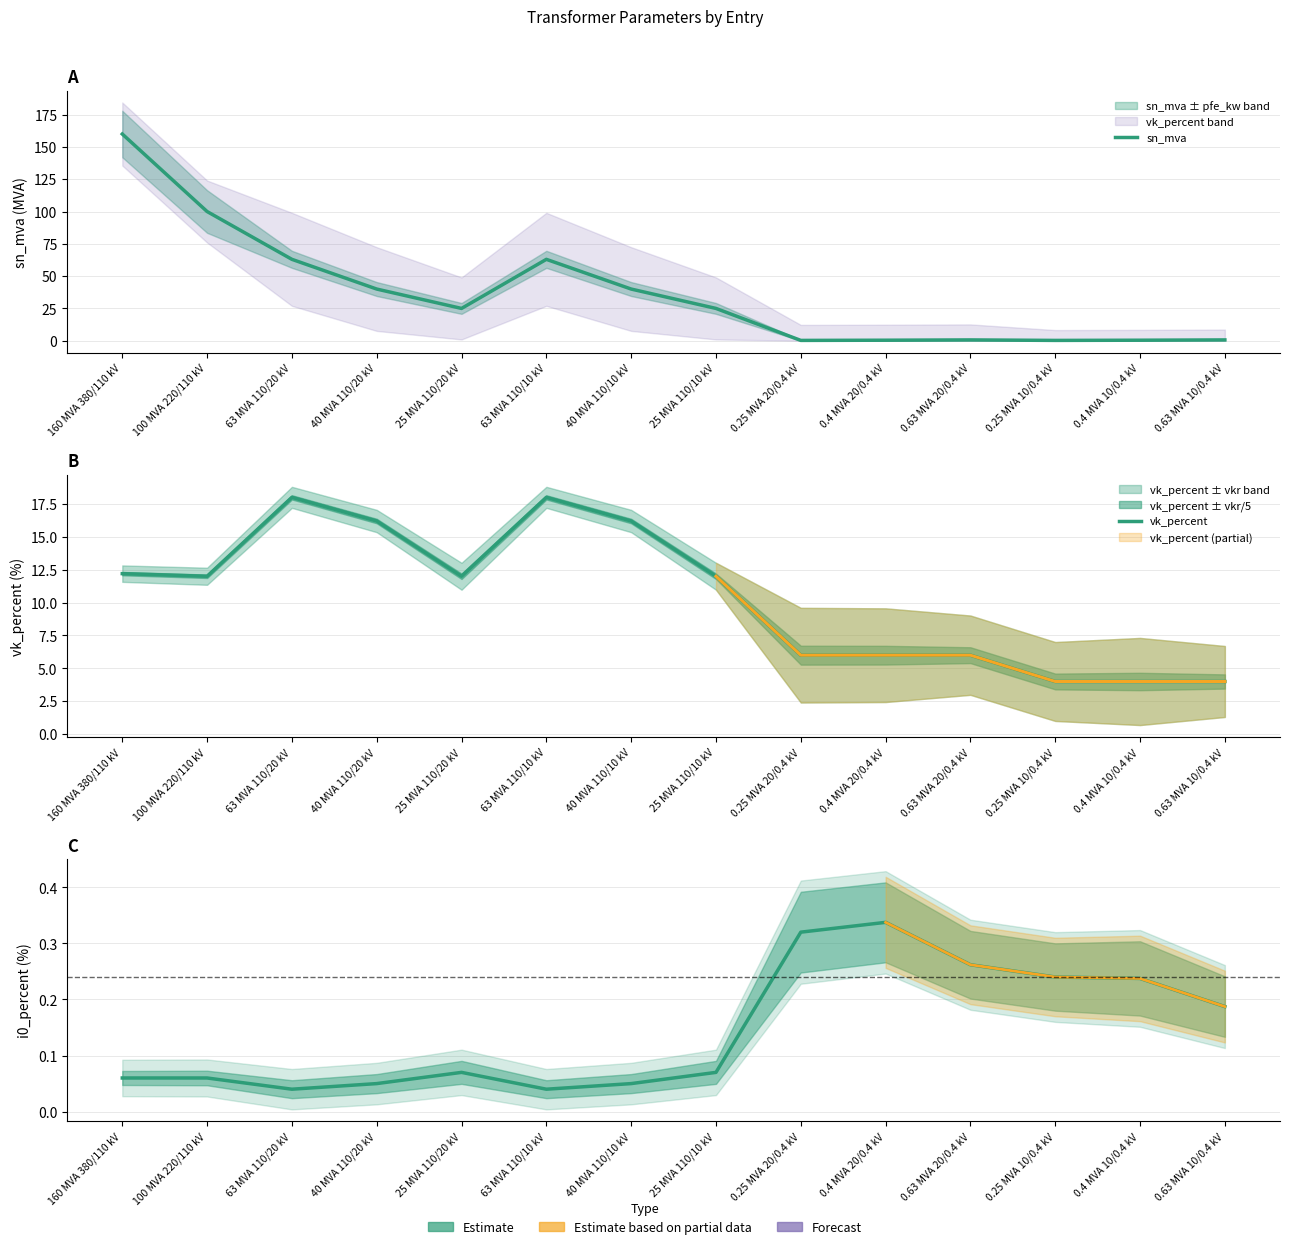

What is the sum of all sn_mva values?

518.6